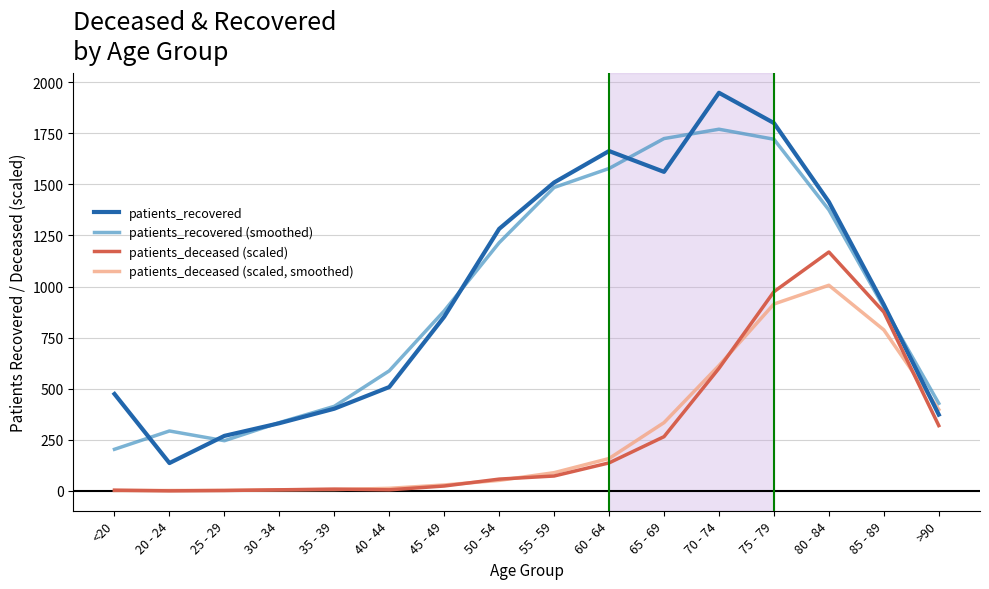

At which category does patients_recovered (smoothed) reach its first local peak?

20 - 24